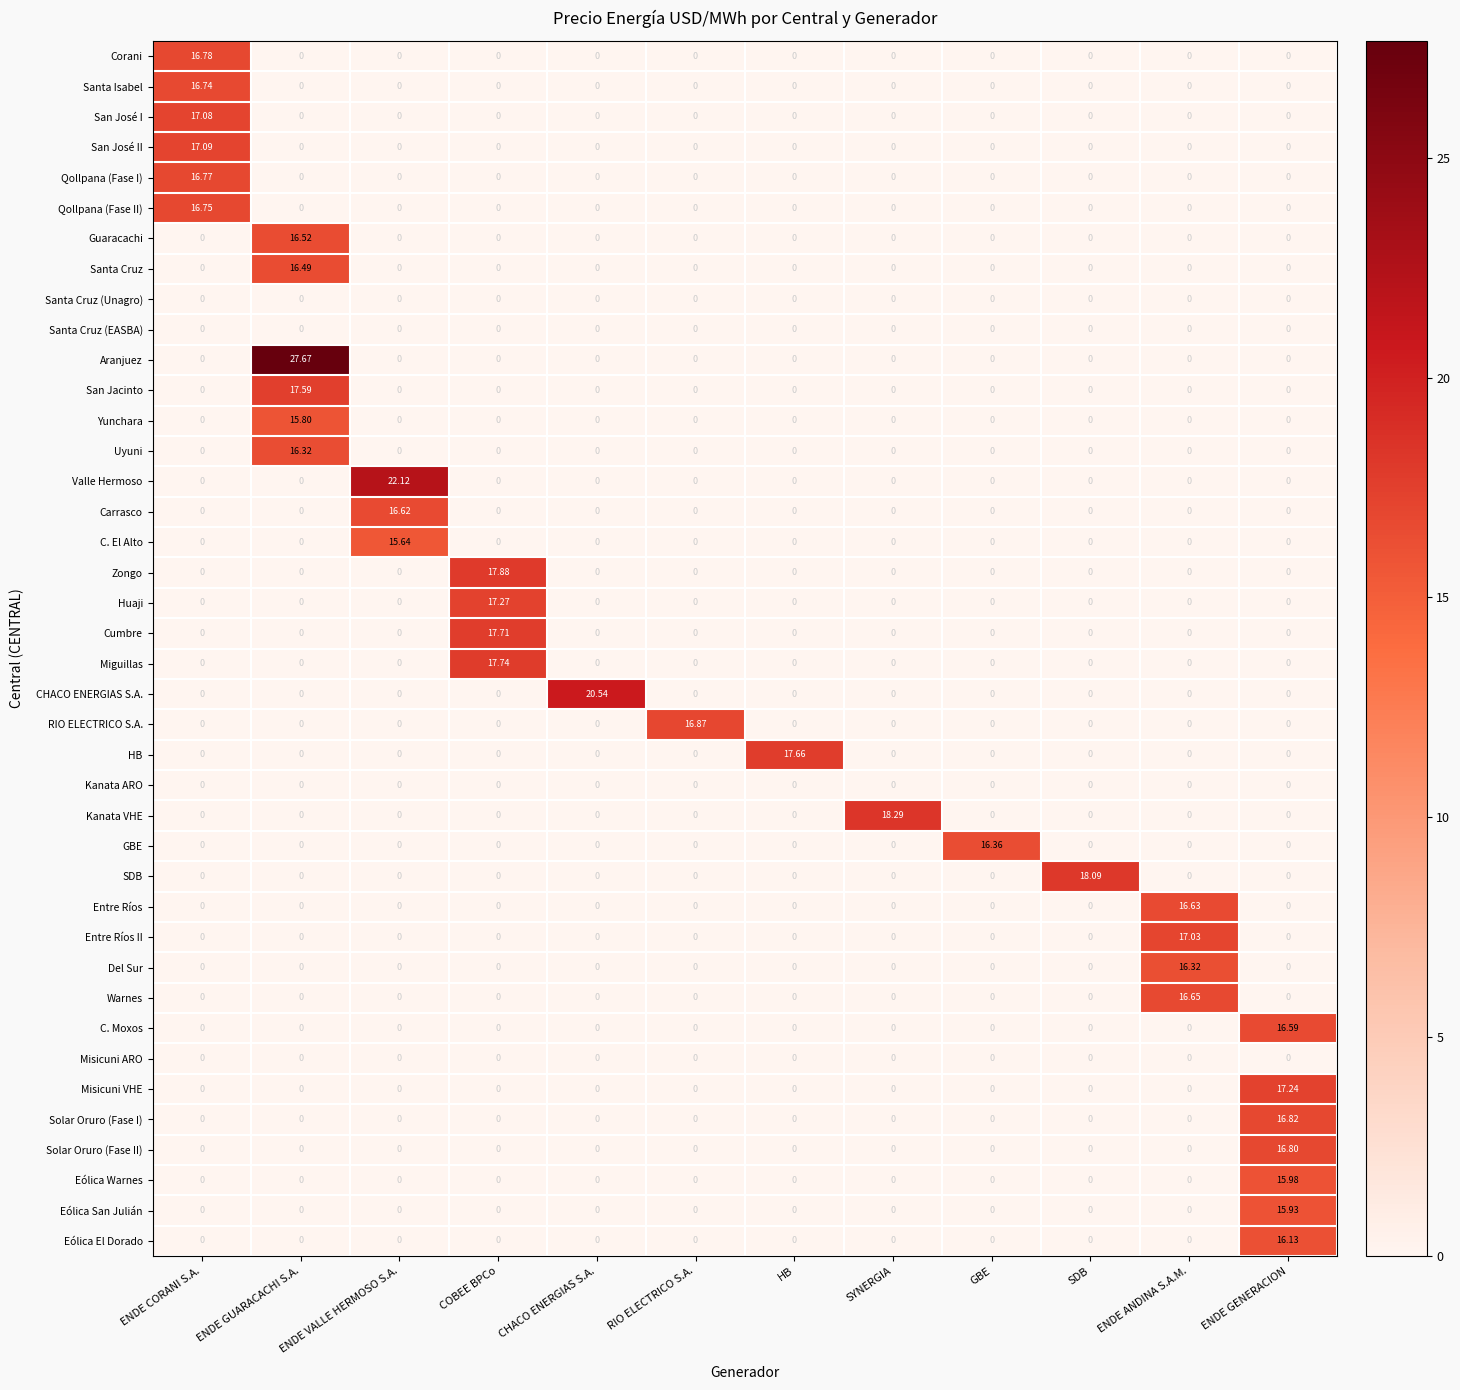

At how many categories does at least one series exceed 18?

5